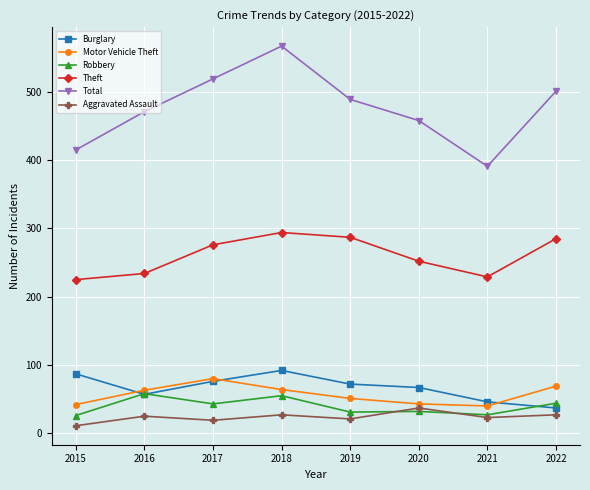

Is this an area chart (filled region under the line)?

No